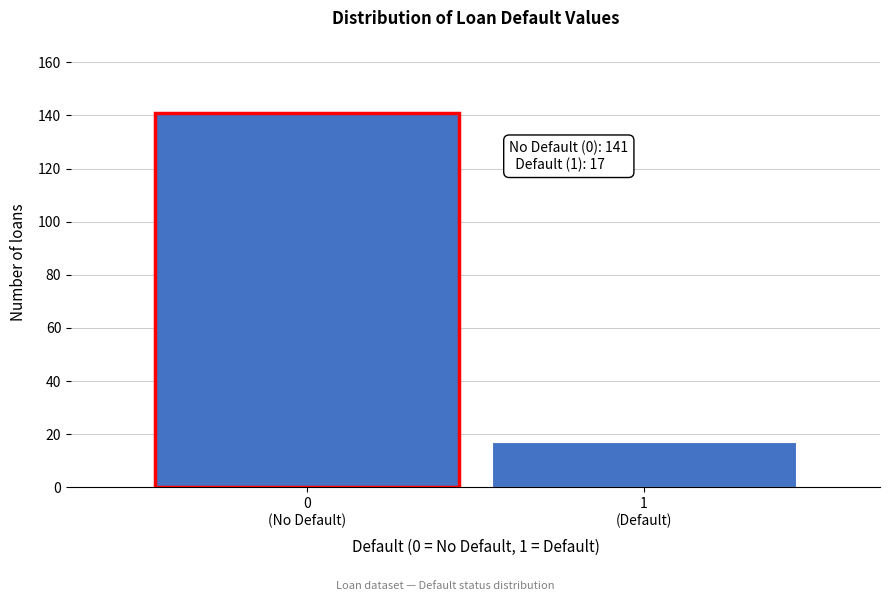

Reading left to right, list all the values displayed in this chart.

141	17